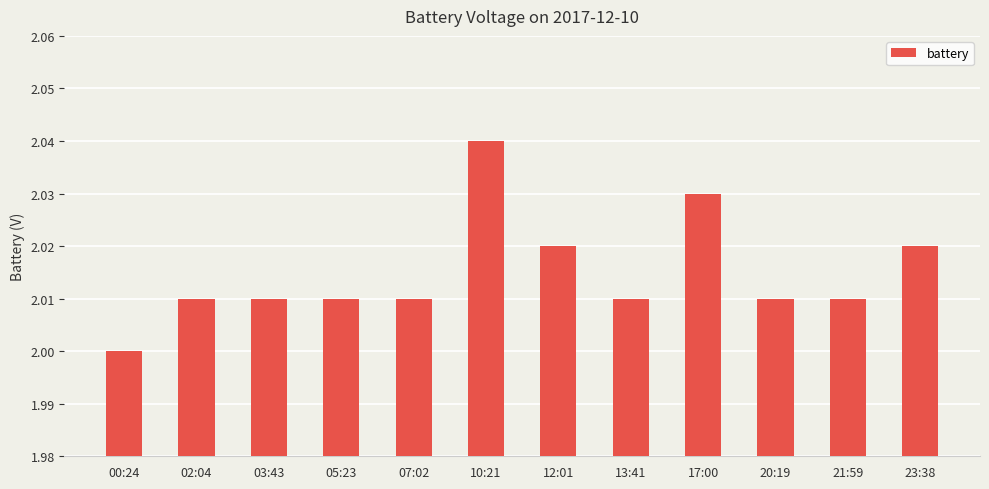

True or false: the data shows 2.0 at 20:19.

True